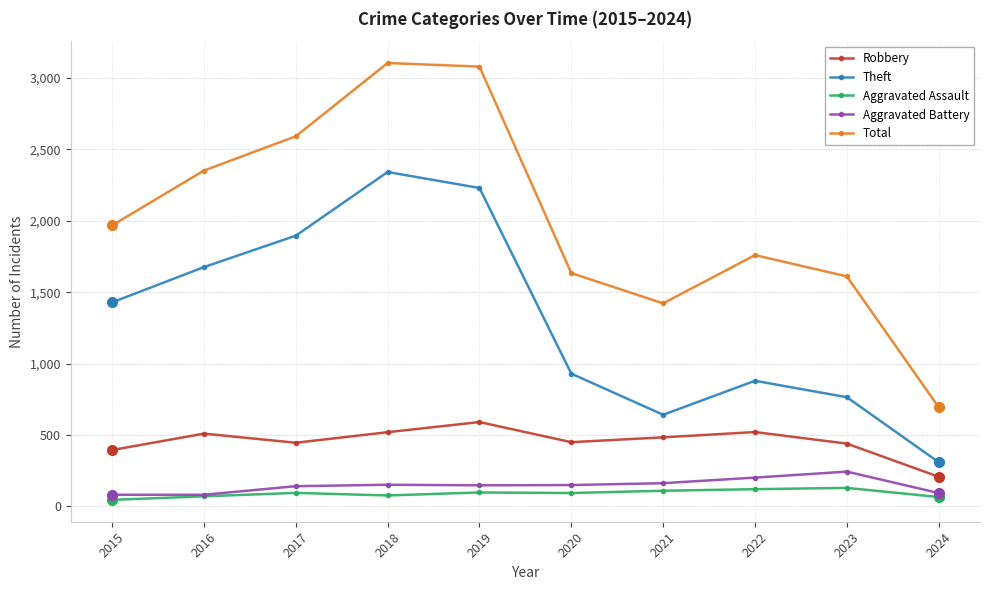

Between 2020 and 2024, which series saw the biggest shift?

Total